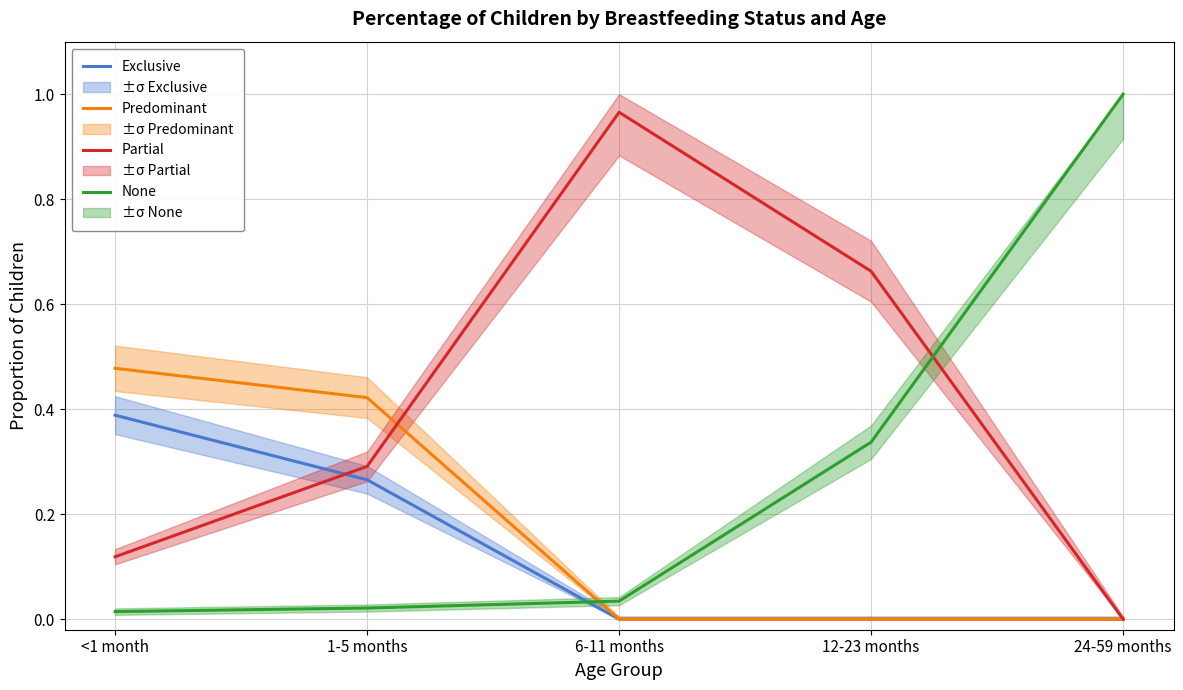

Is the value of Predominant at 12-23 months greater than the value of Partial at 24-59 months?

No